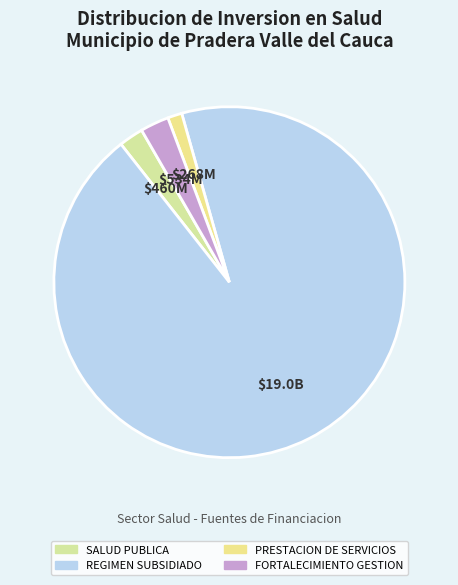

How many slices are in this pie chart?

4